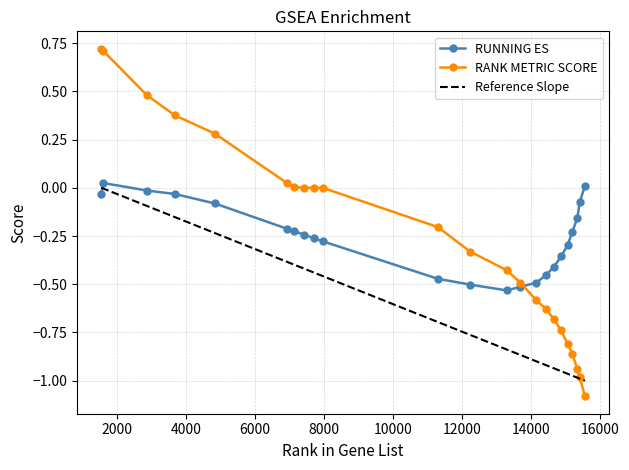

What is the minimum value shown in the chart?

-1.1